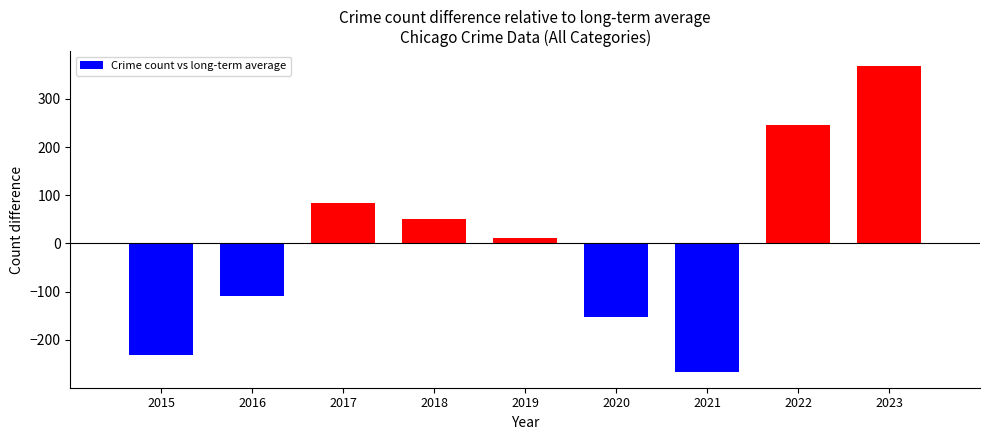

How many bars are there in total?

9